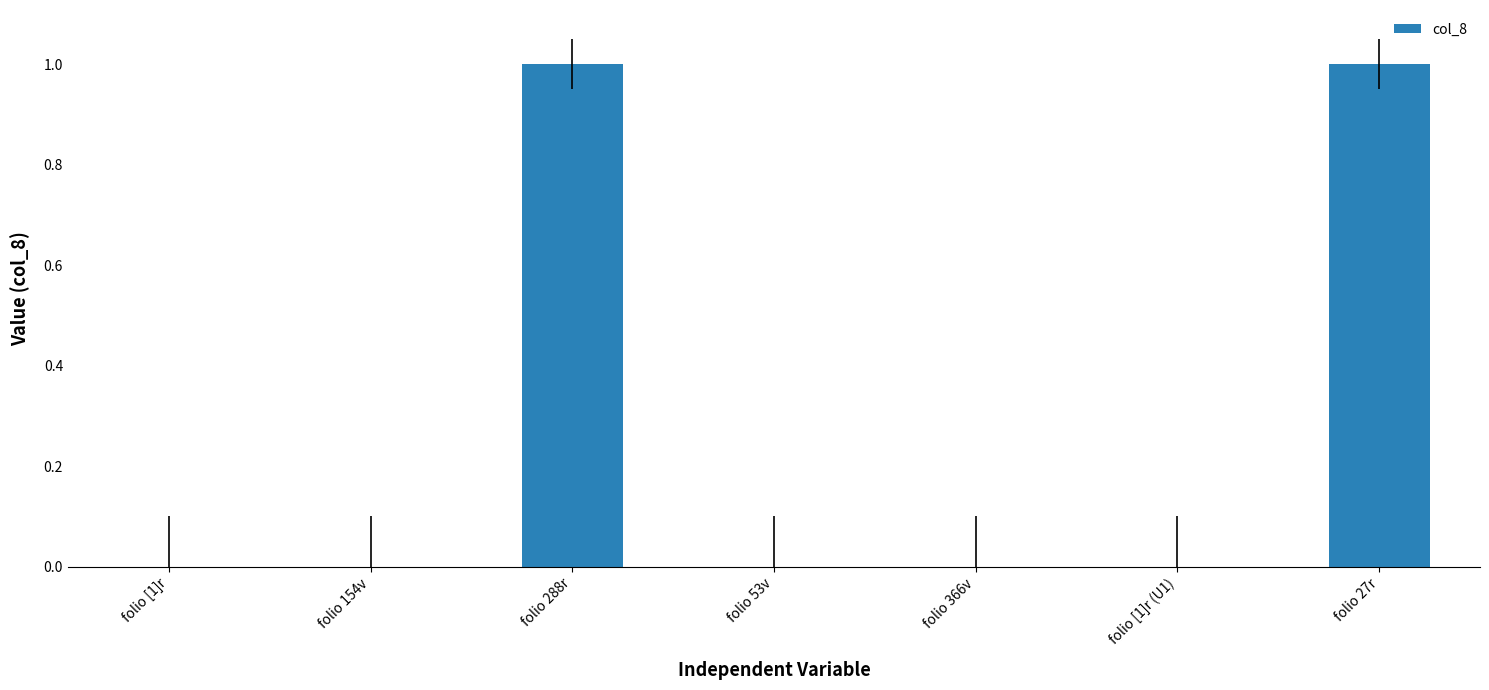

True or false: the data shows 1 at folio 288r.

True